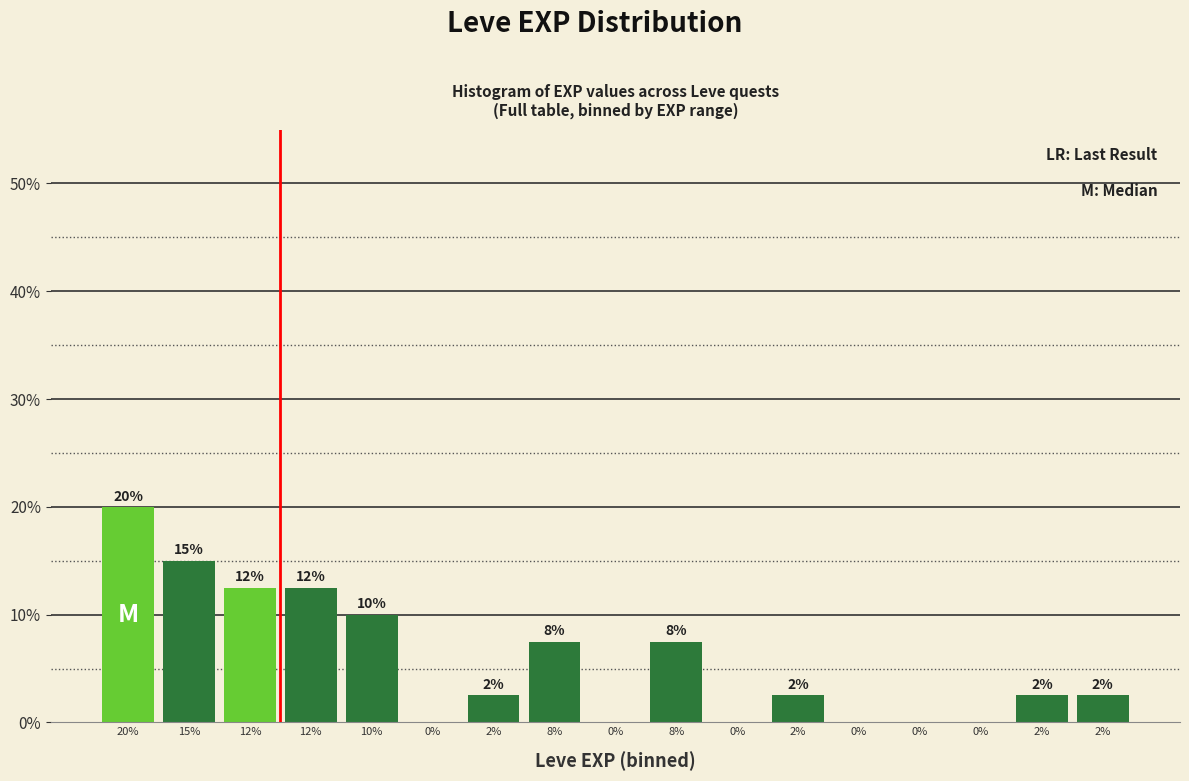

Are the bars horizontal?

No